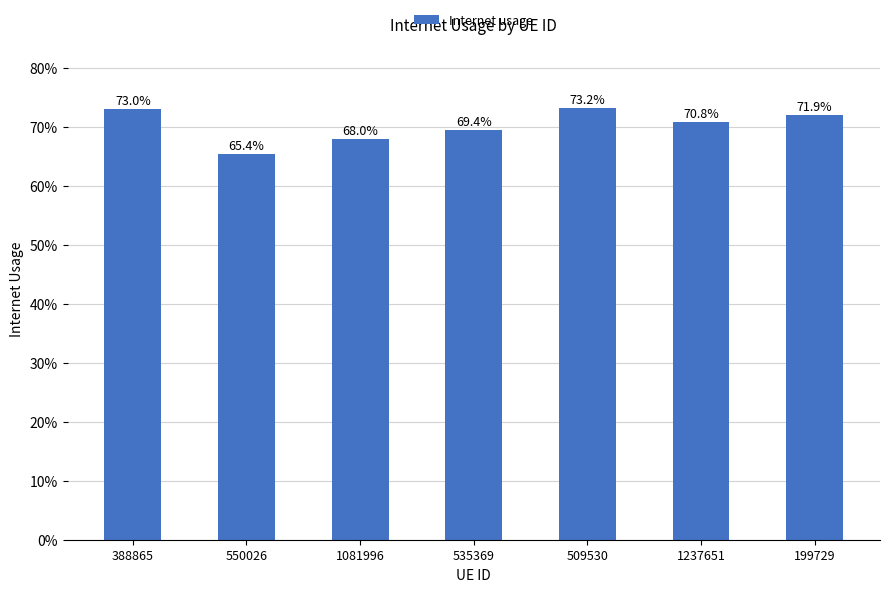

Which has a higher value, 1081996 or 388865?

388865